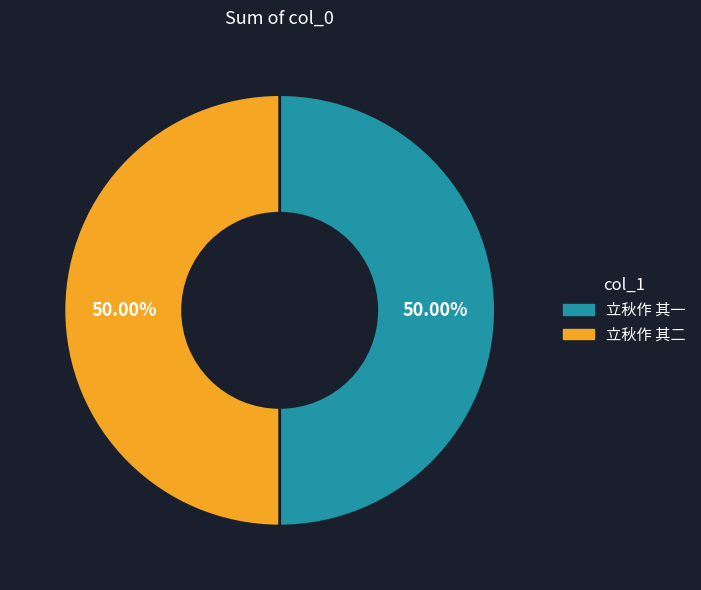

The 立秋作 其二 slice represents 50% of the pie. True or false?

True